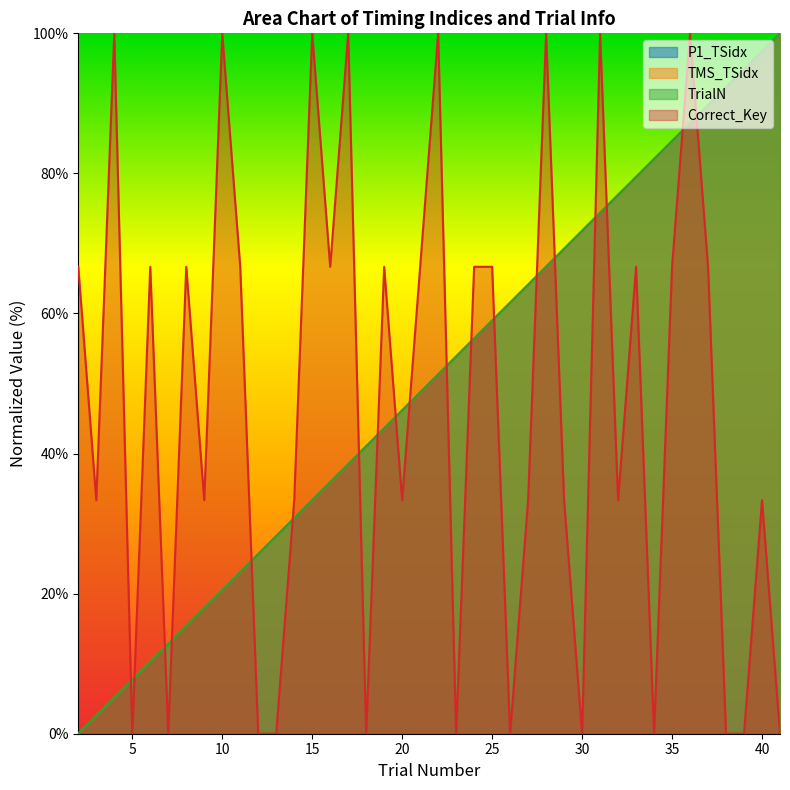

What is the value of the TrialN point at the 10th from the left?

23.1